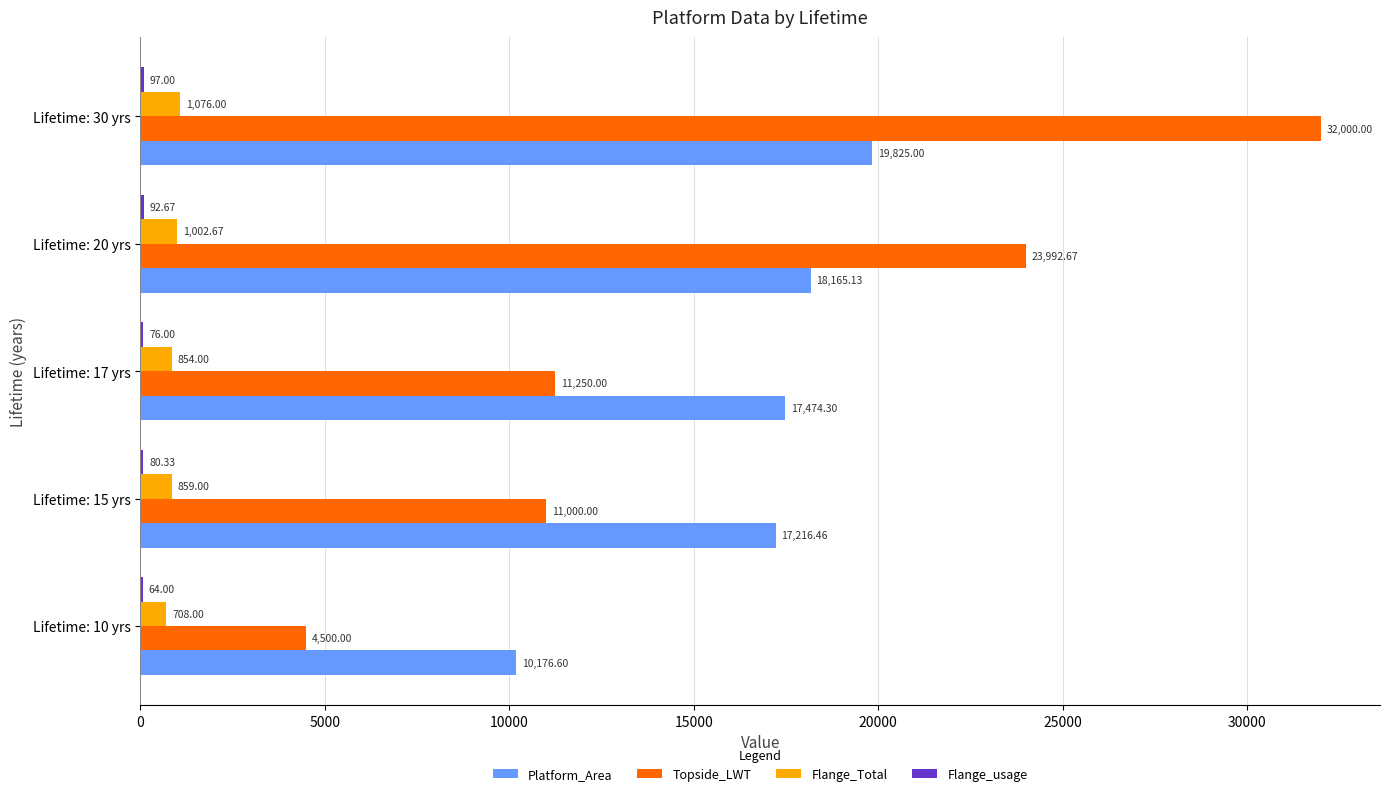

What is the total value across all series at Lifetime: 30 yrs?

52998.0